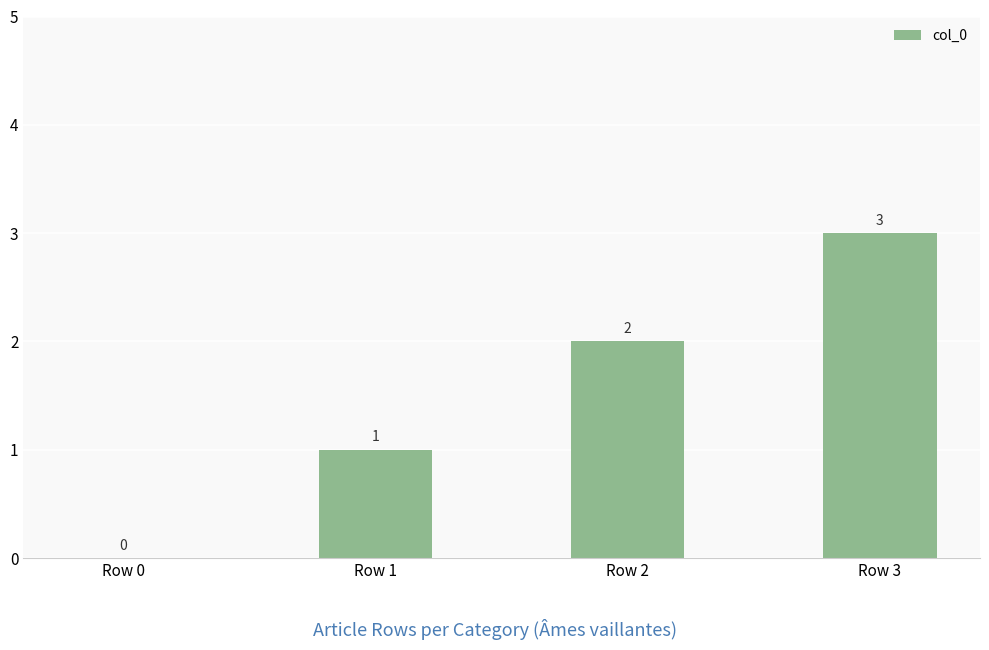

The value at Row 2 is 2. True or false?

True